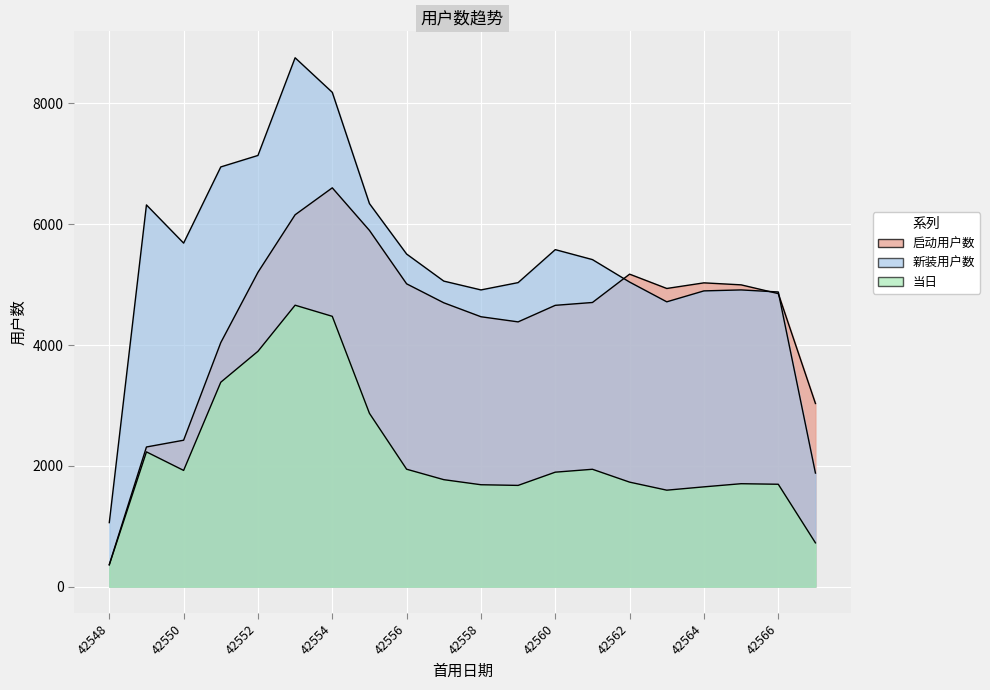

Where is the first local minimum for 当日?

42550